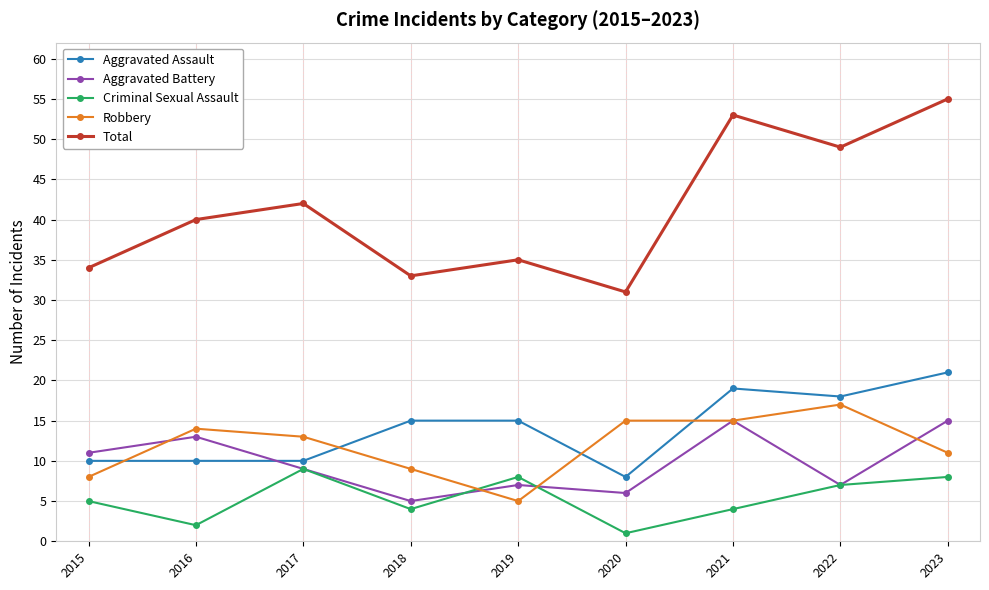

True or false: Criminal Sexual Assault has more than 0 interior local peaks.

True